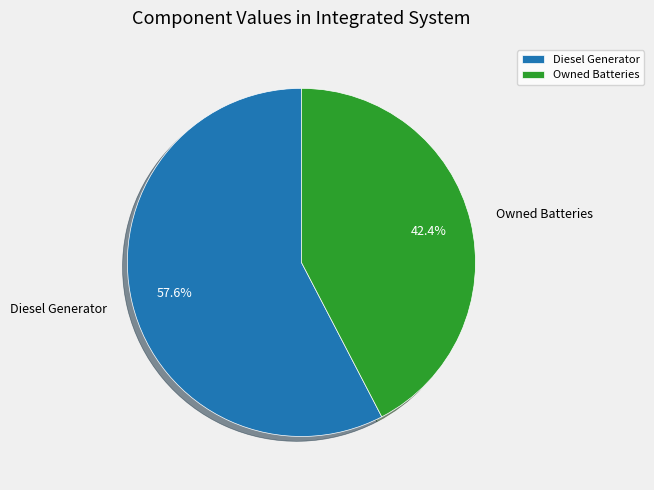

What portion of the pie excludes Diesel Generator?

42.4%